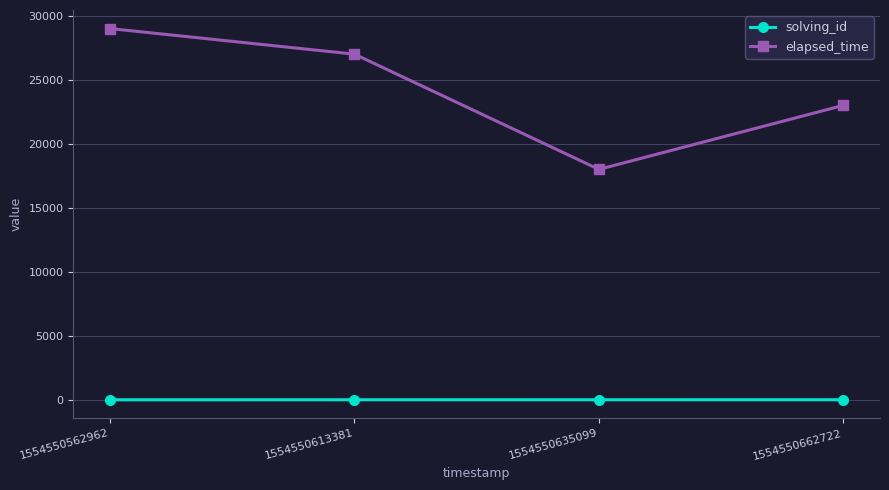

Which series has the widest spread of values?

elapsed_time